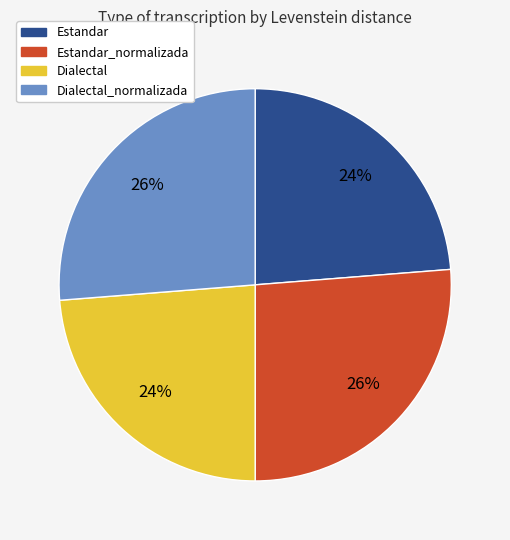

Is there a majority slice in this chart?

No